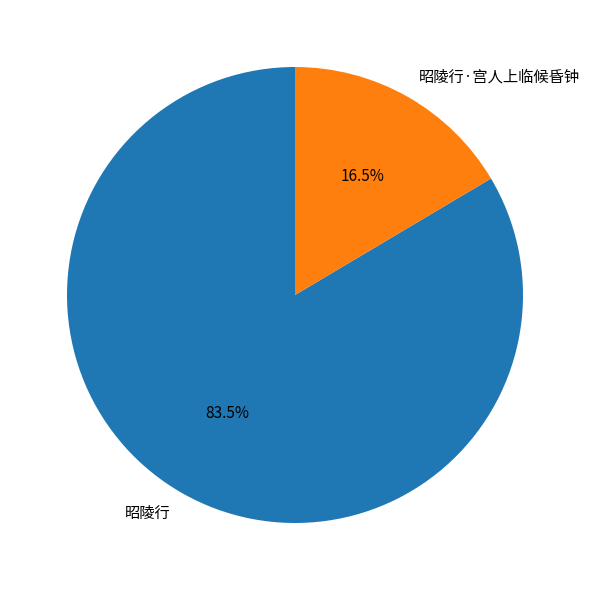

How many slices are in this pie chart?

2